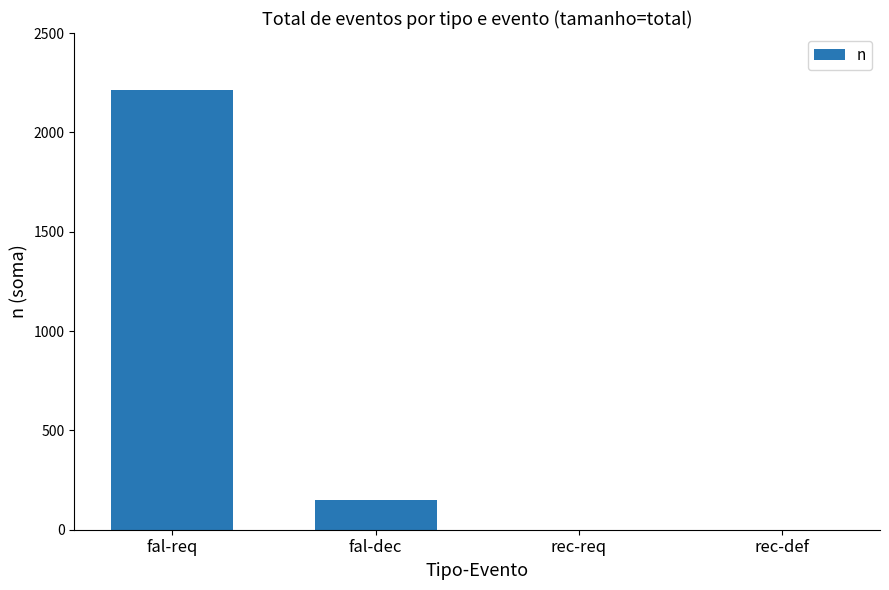

What is the sum of all values?

2361